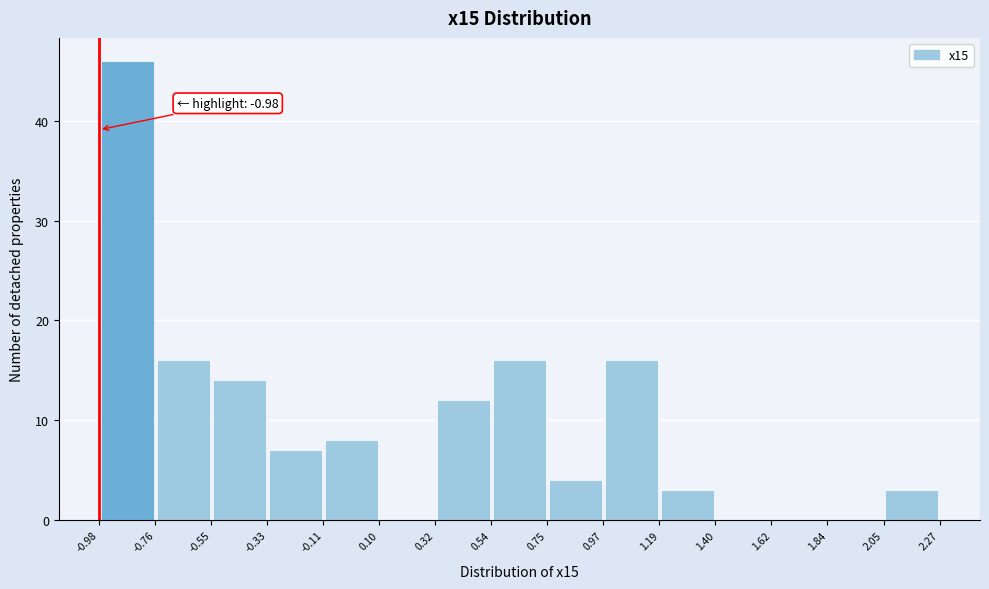

Which range on the x-axis has the tallest bar?

-0.98 to -0.76